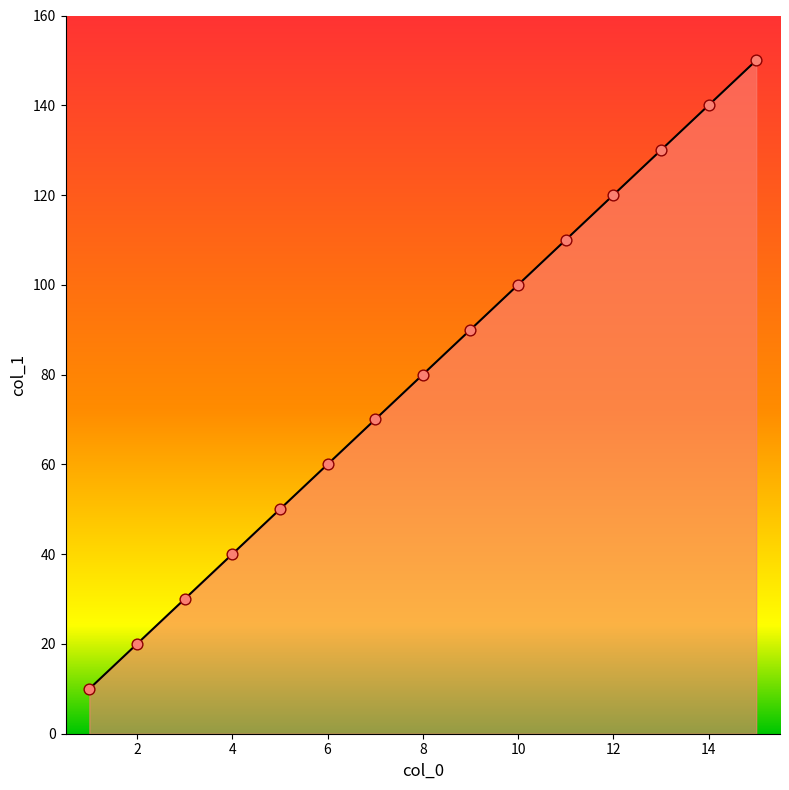

What is the smallest value displayed?

10